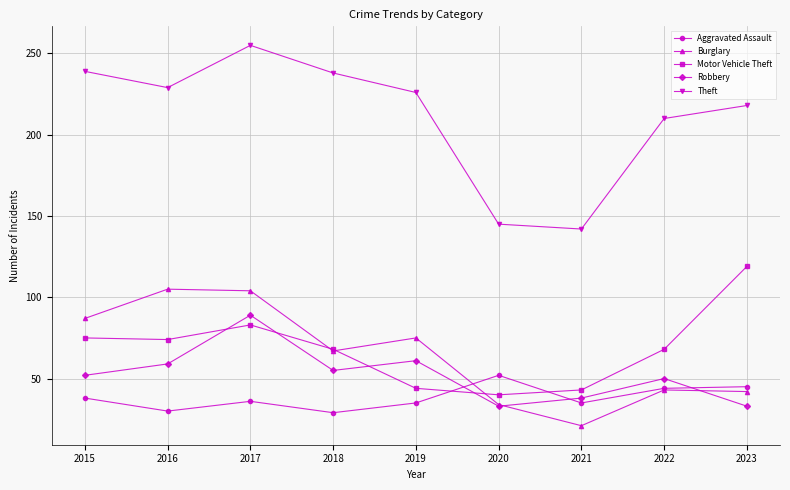

What is the spread (max minus min) of values at 2018?

209